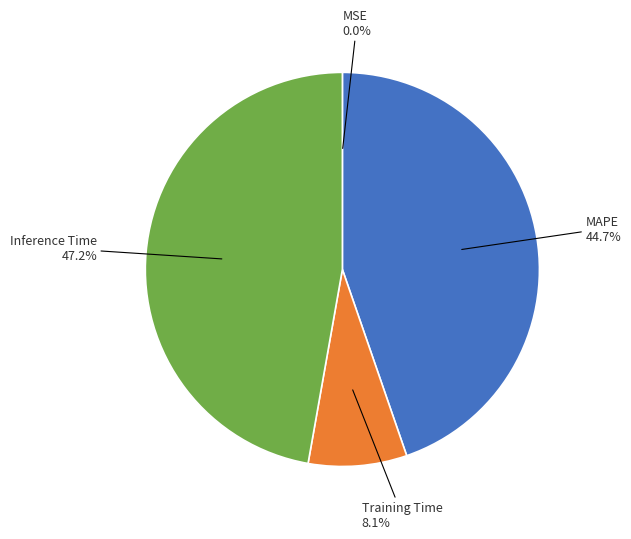

Is there any slice that represents more than half of the pie?

No